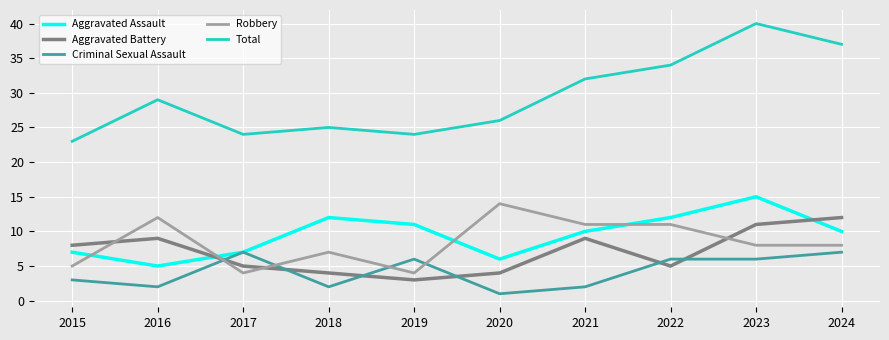

Reading left to right, what are all the values shown in this chart?

Aggravated Assault: 2015=7	2016=5	2017=7	2018=12	2019=11	2020=6	2021=10	2022=12	2023=15	2024=10
Aggravated Battery: 2015=8	2016=9	2017=5	2018=4	2019=3	2020=4	2021=9	2022=5	2023=11	2024=12
Criminal Sexual Assault: 2015=3	2016=2	2017=7	2018=2	2019=6	2020=1	2021=2	2022=6	2023=6	2024=7
Robbery: 2015=5	2016=12	2017=4	2018=7	2019=4	2020=14	2021=11	2022=11	2023=8	2024=8
Total: 2015=23	2016=29	2017=24	2018=25	2019=24	2020=26	2021=32	2022=34	2023=40	2024=37